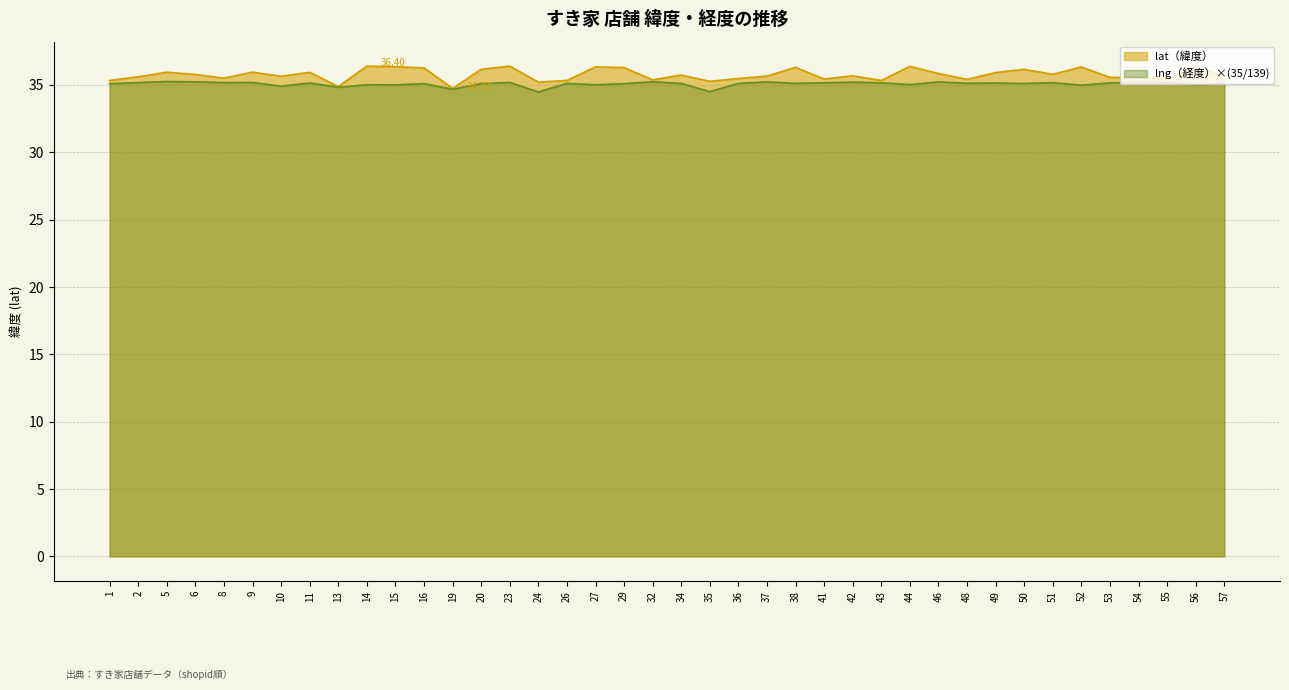

Where is the first local minimum for lat?

8